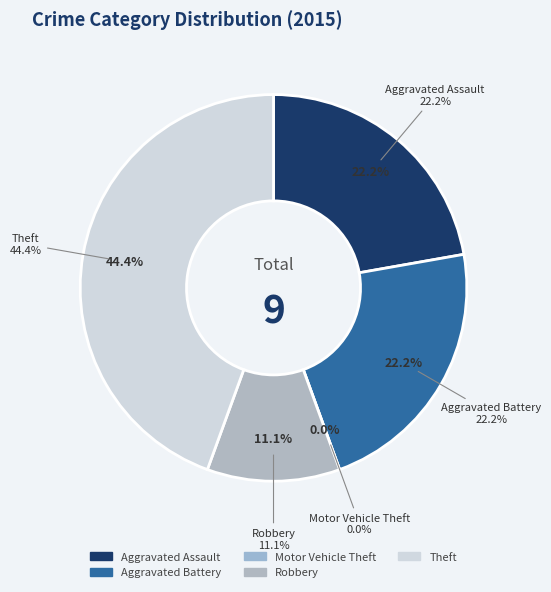

To the nearest percent, what is the difference between the Theft and Robbery slice percentages?

33%